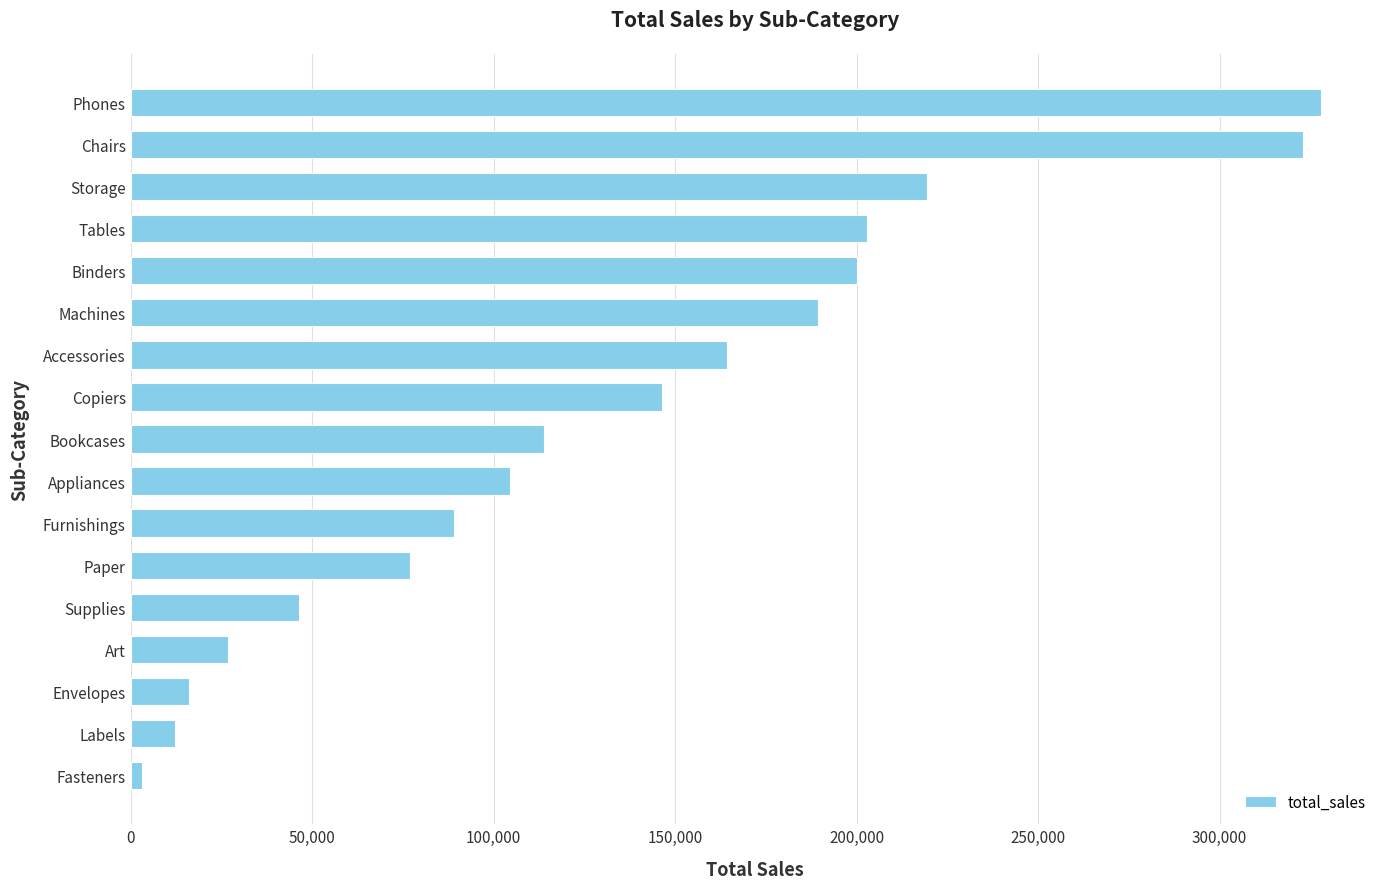

The value at Art is 43901.5. True or false?

False